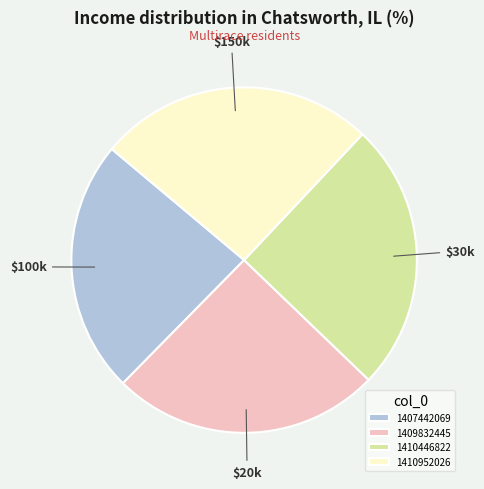

Is the sum of 1409832445 and 1410446822 greater than half?

Yes